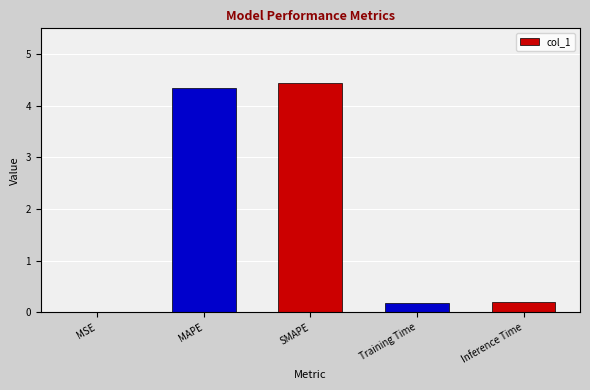

Between MAPE and MSE, which is larger?

MAPE